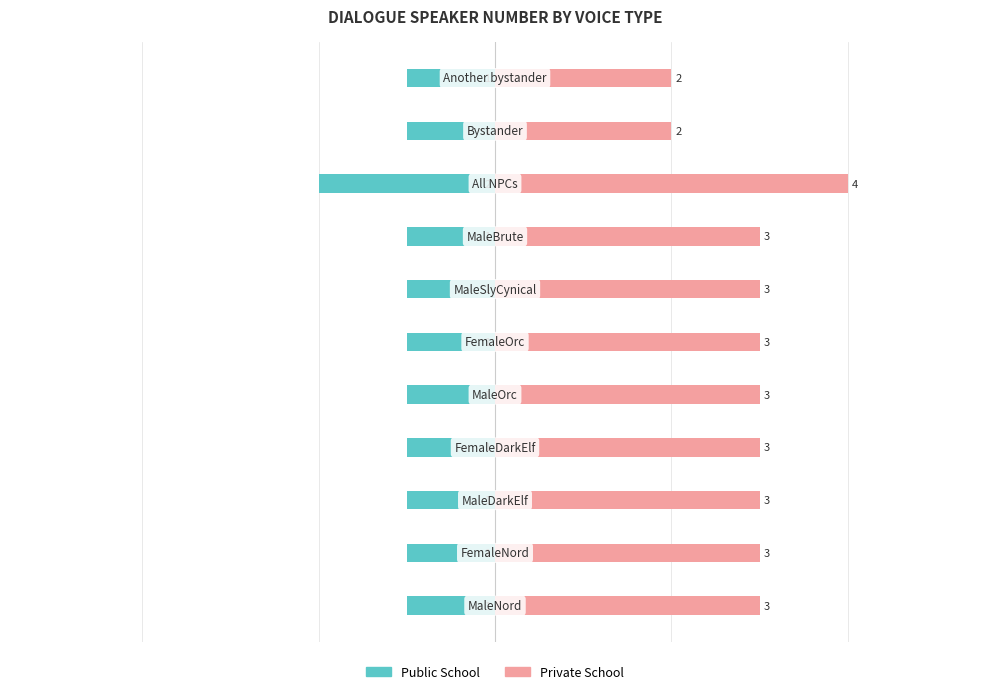

What is the sum of all Public School values?

-12